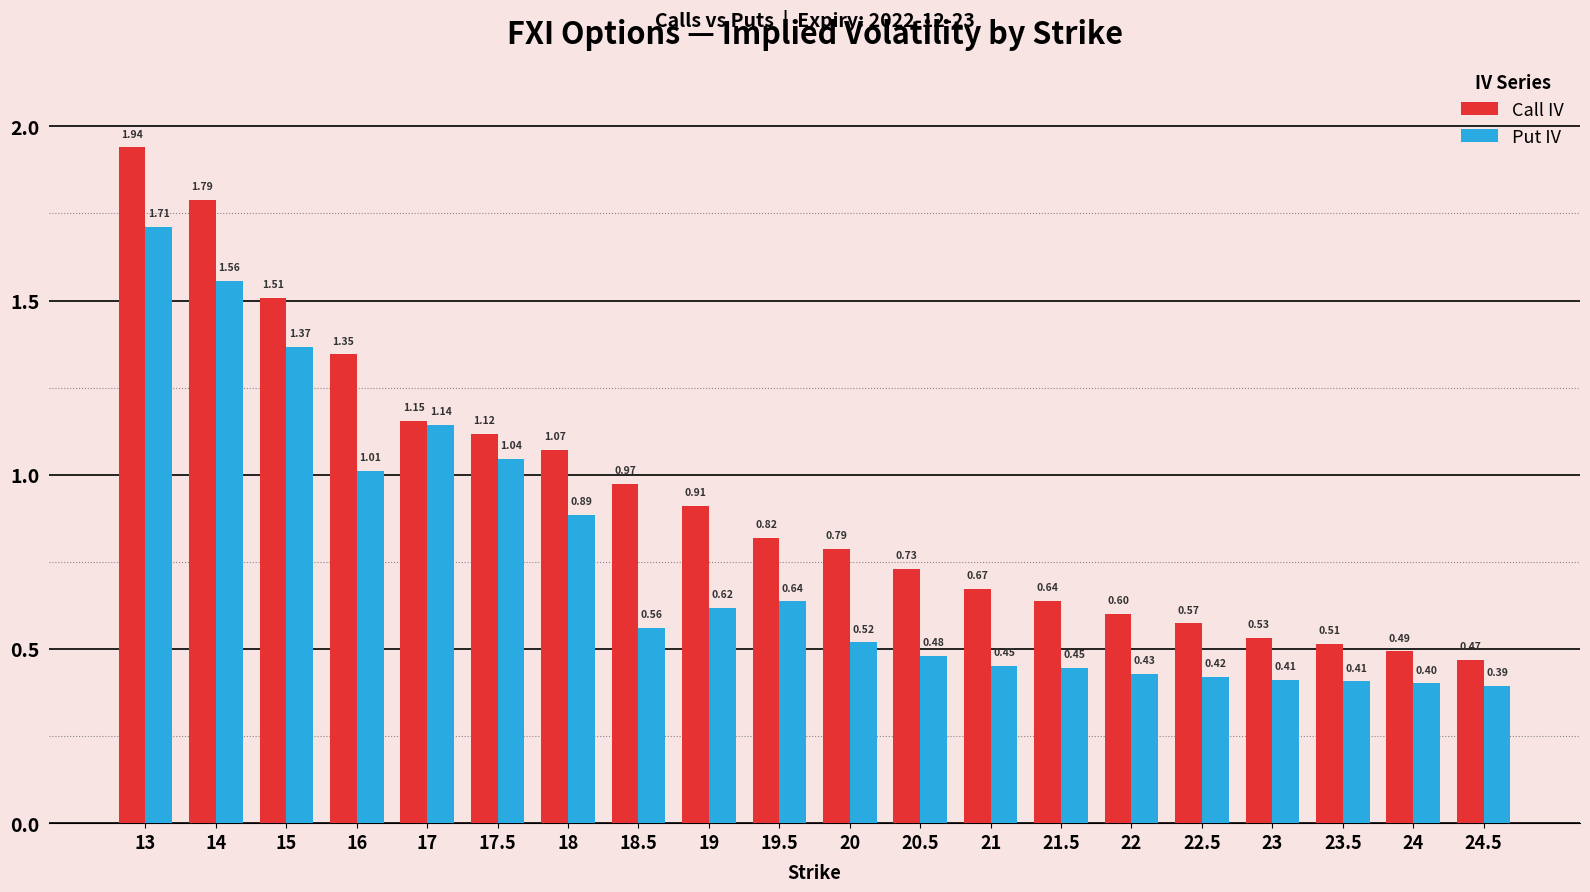

The Call IV series shows 0.8 at 17.5. True or false?

False